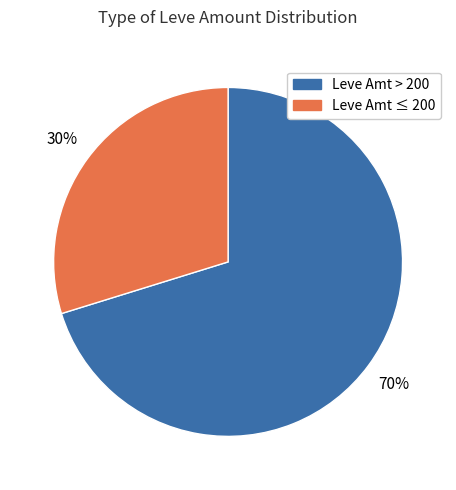

To the nearest percent, what is the difference between the largest and smallest slice percentages?

40%